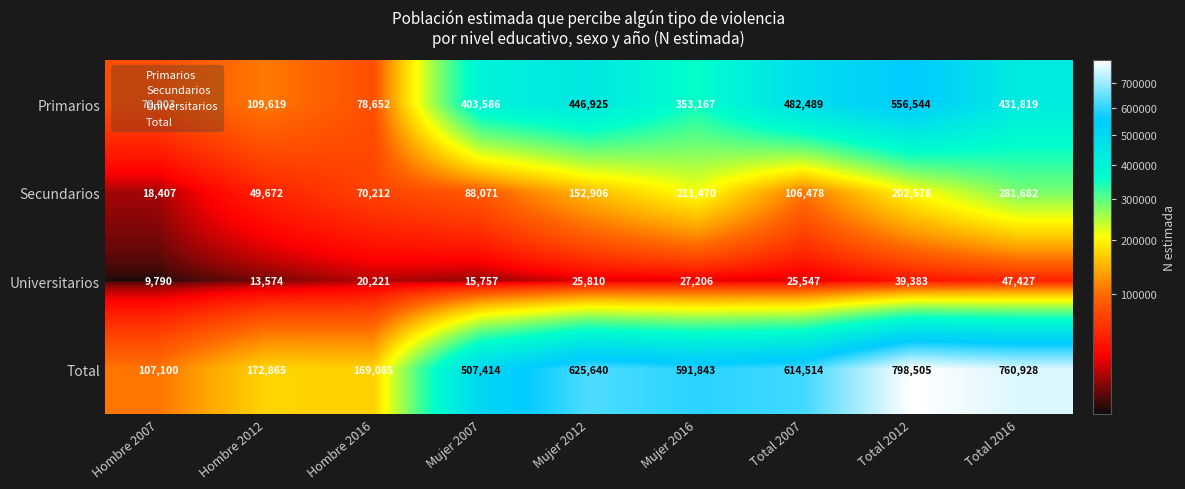

Which series has the largest total across all categories?

Total